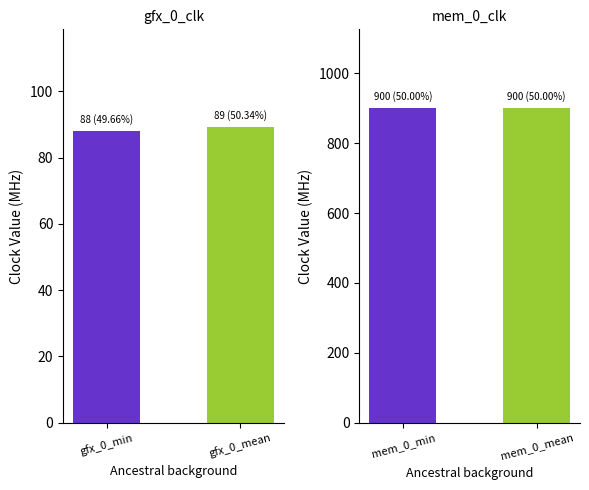

Rank the series by their average value, from lowest to highest.

gfx_0_clk, mem_0_clk